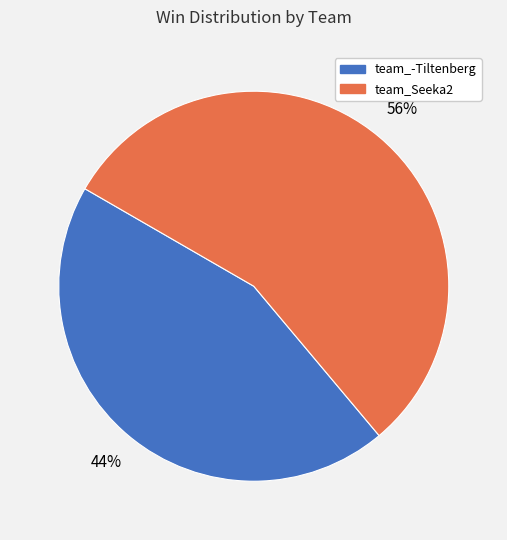

To the nearest percent, what is the combined percentage of team_Seeka2 and team_-Tiltenberg?

100%